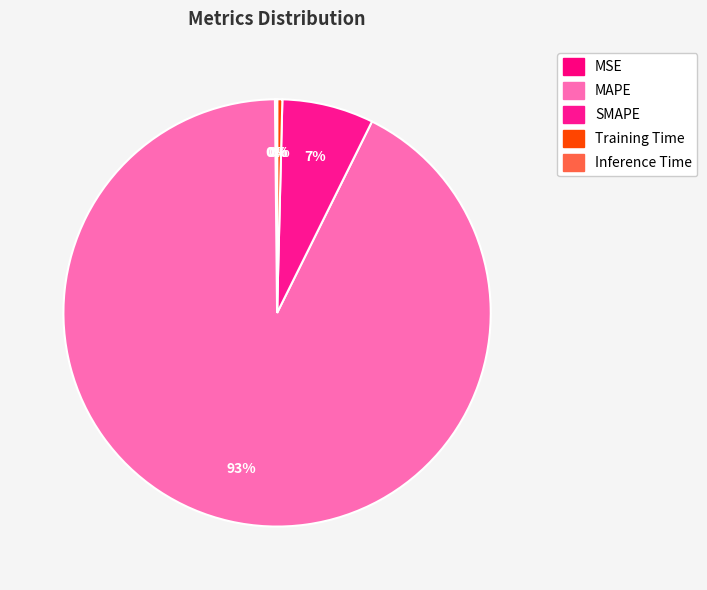

Count the number of slices in the pie.

5